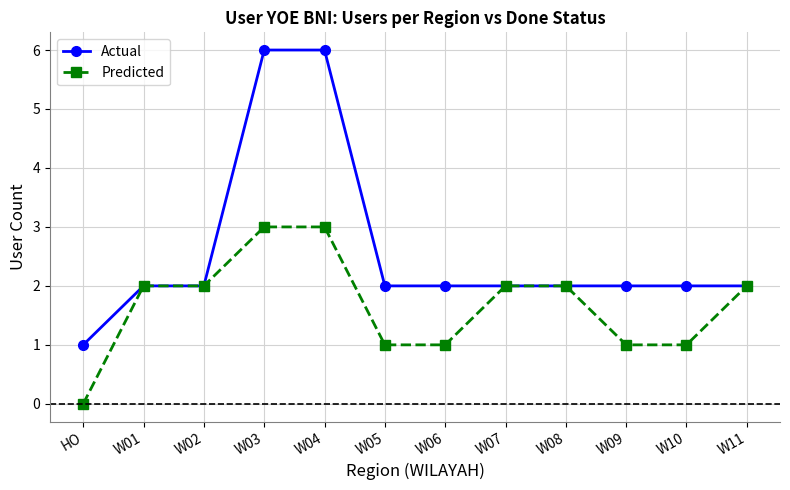

What is the maximum value for Actual?

6